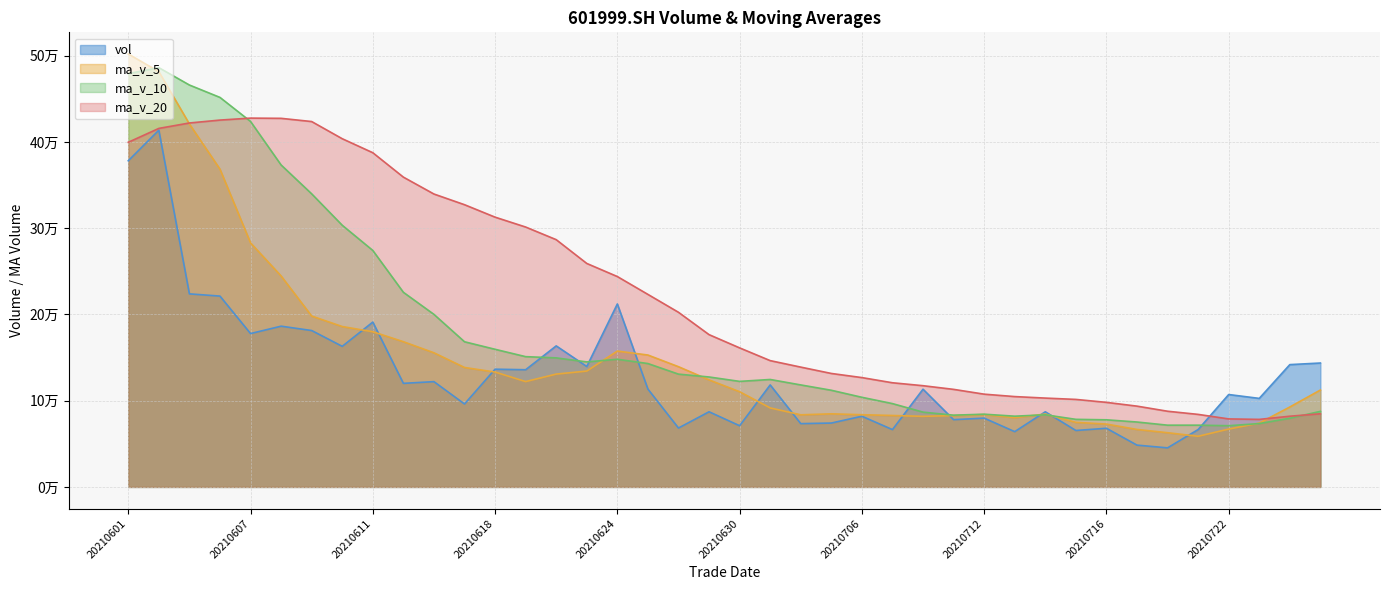

True or false: ma_v_20 has more than 0 points higher than both neighbors.

True